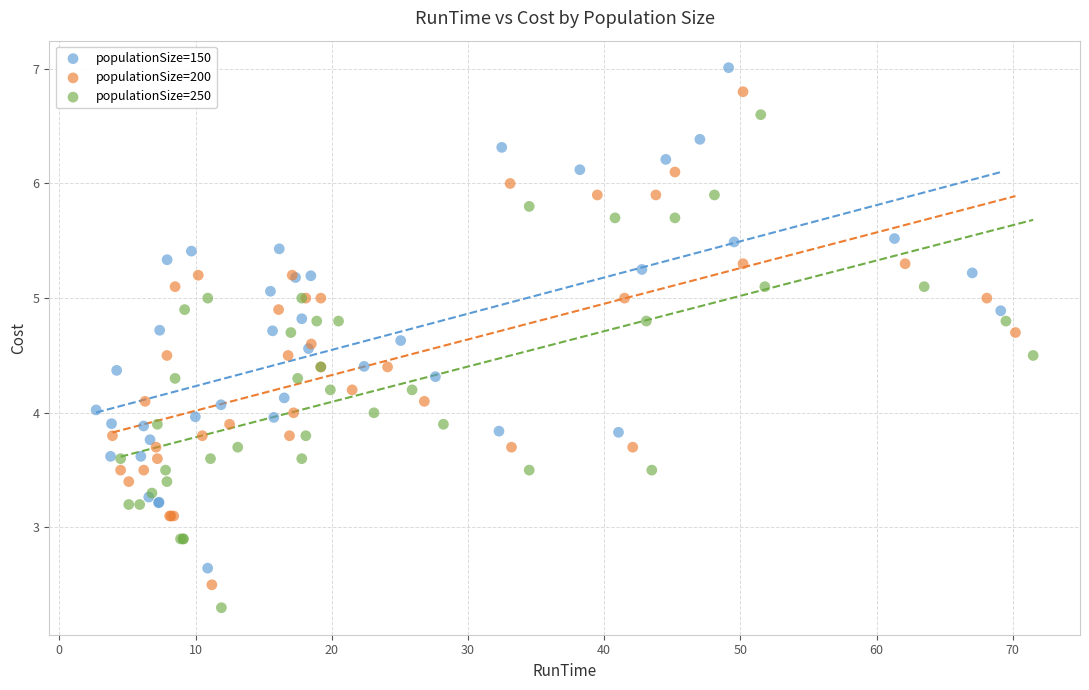

Which series contains the highest Y value?

populationSize=150